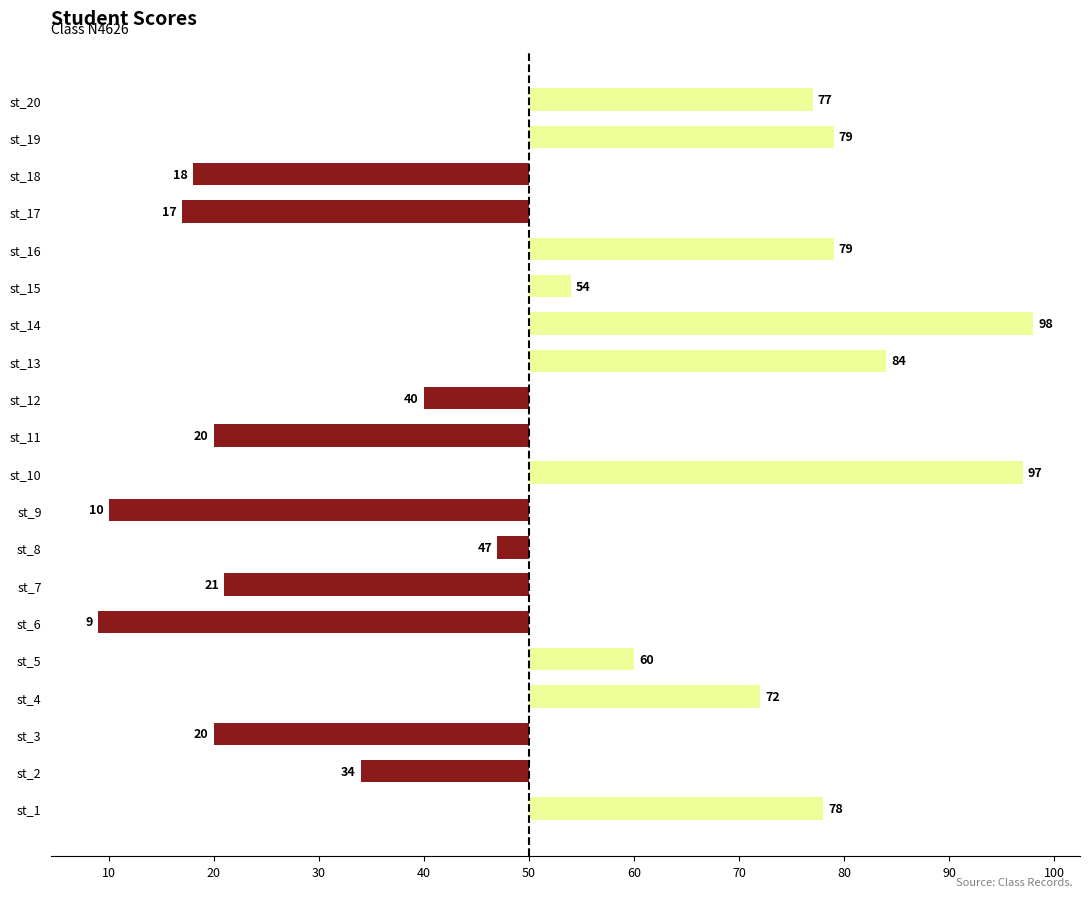

Does the chart contain any negative values?

Yes